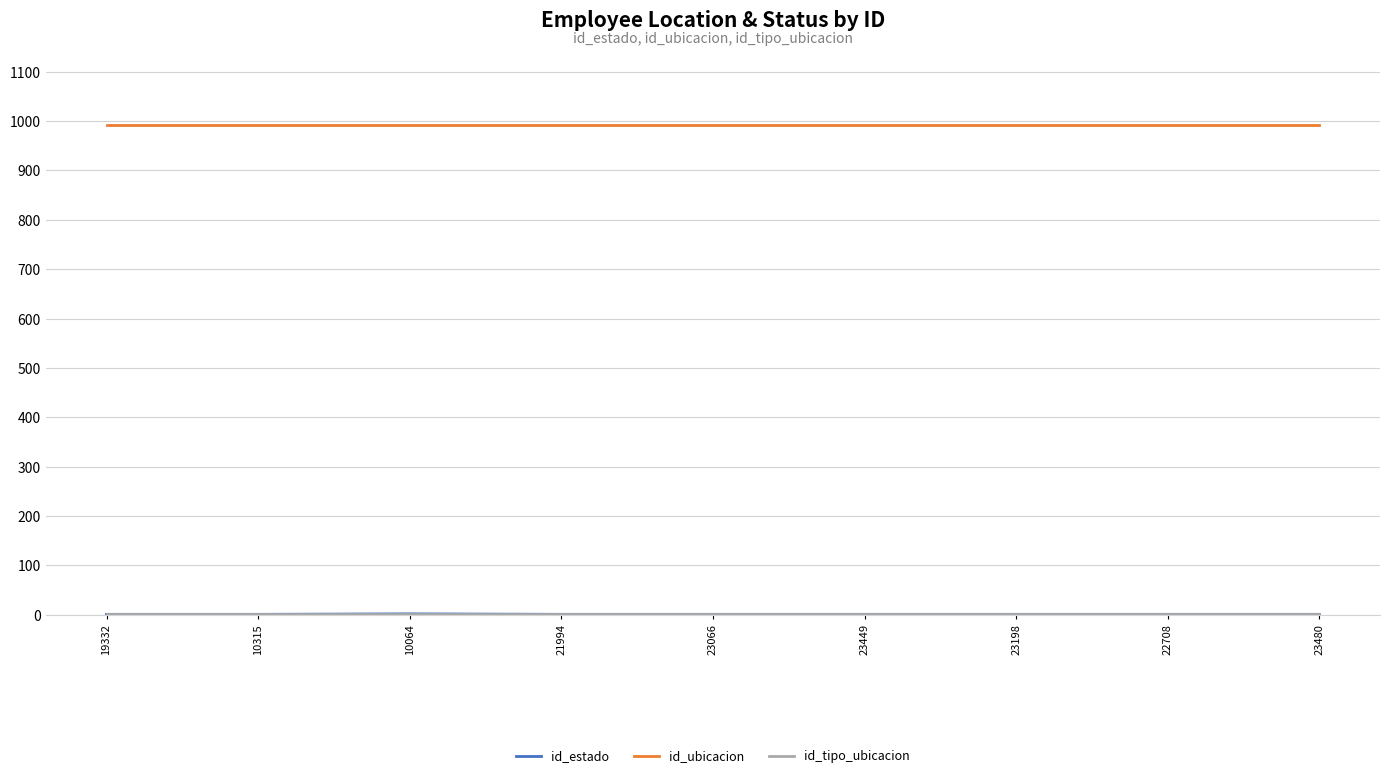

At how many categories does at least one series exceed 418?

9